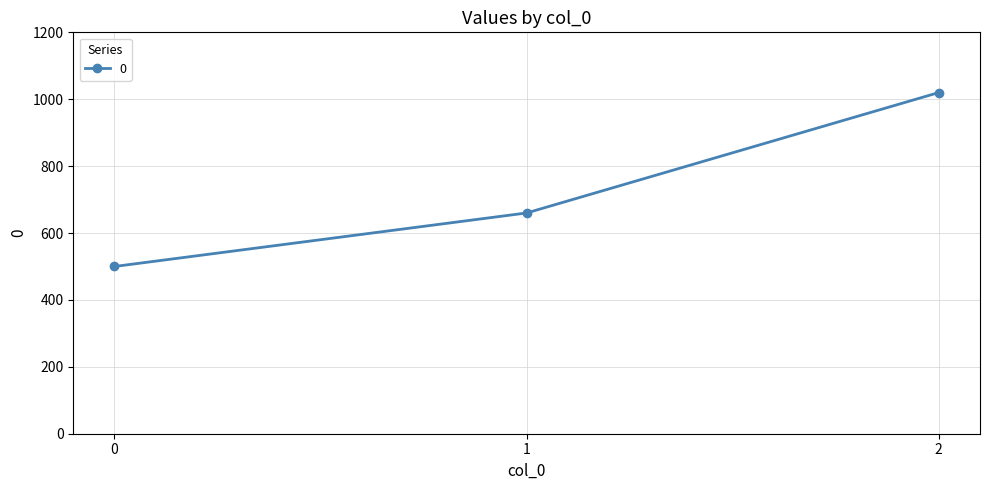

What is the change in value from 0 to 1?

+160